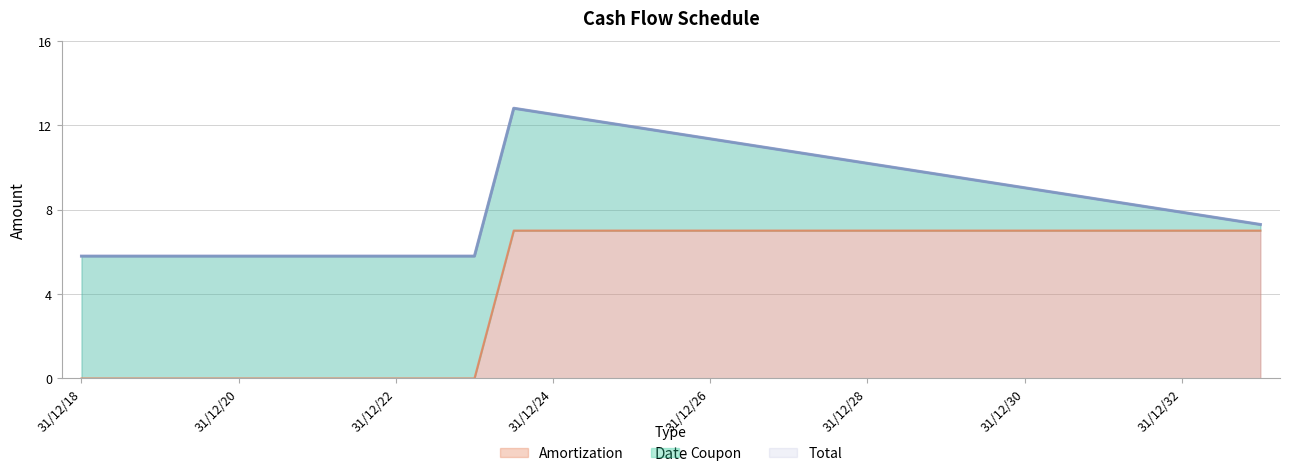

Which series changed the most between 31/12/18 and 31/12/20?

Amortization